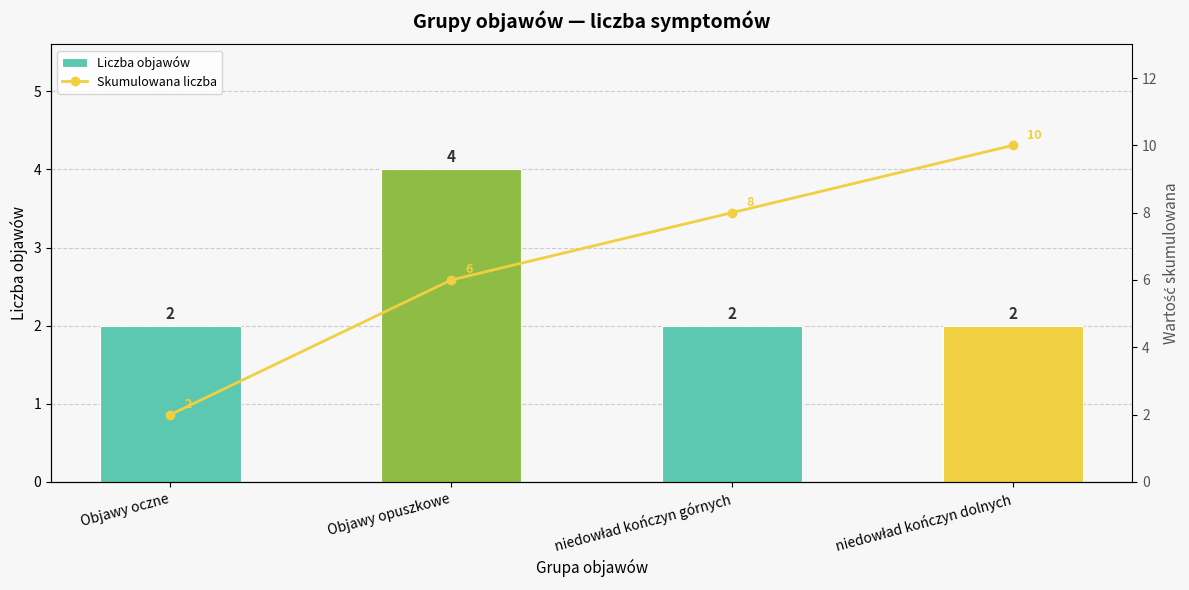

What value does the Liczba objawów series have at niedowład kończyn dolnych?

2